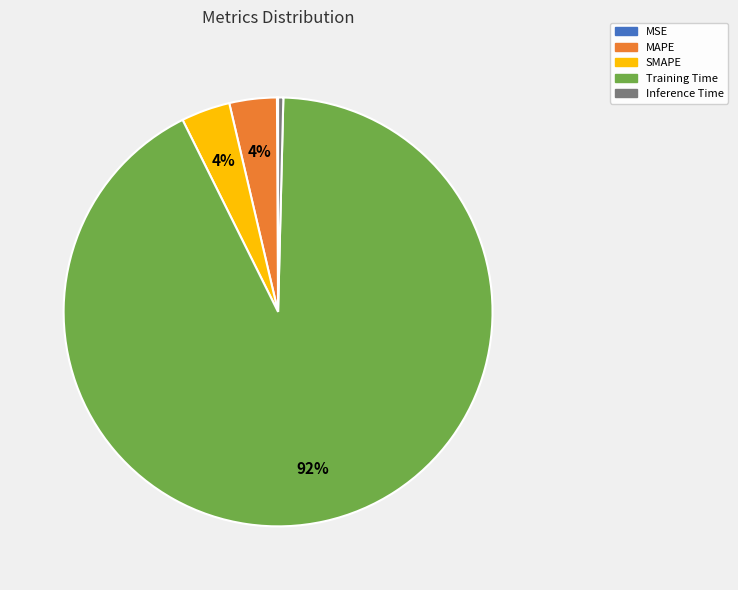

Which slice is the largest?

Training Time